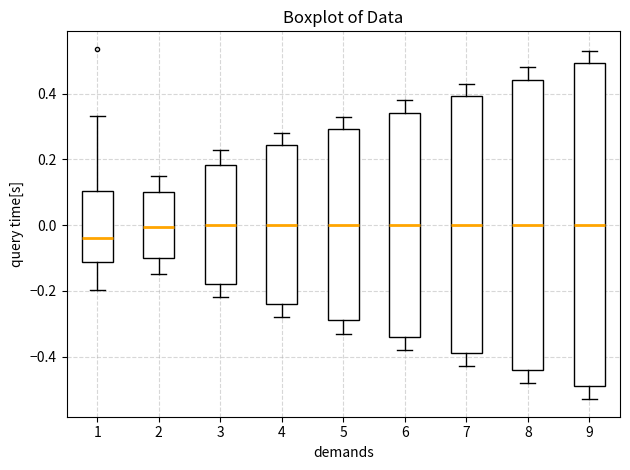

Reading left to right, transcribe this box plot: for each box, give where its median line is, the range the box spans, and where its two whiskers end, as read against the y-axis. The values are not printed on the chart, so give them approximately, as read against the axis.

1: median -0.04, box -0.12 to 0.10, whiskers -0.20 to 0.34
2: median 0.00, box -0.10 to 0.10, whiskers -0.14 to 0.16
3: median 0.00, box -0.18 to 0.18, whiskers -0.22 to 0.24
4: median 0.00, box -0.24 to 0.24, whiskers -0.28 to 0.28
5: median 0.00, box -0.28 to 0.30, whiskers -0.32 to 0.34
6: median 0.00, box -0.34 to 0.34, whiskers -0.38 to 0.38
7: median 0.00, box -0.38 to 0.40, whiskers -0.42 to 0.44
8: median 0.00, box -0.44 to 0.44, whiskers -0.48 to 0.48
9: median 0.00, box -0.48 to 0.50, whiskers -0.52 to 0.54